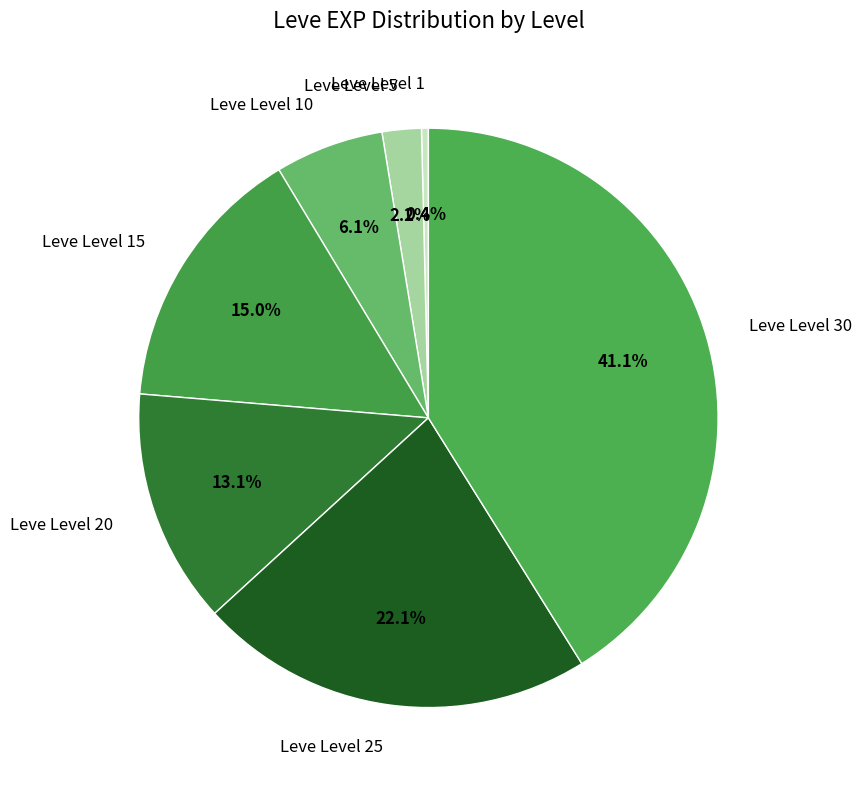

True or false: Leve Level 5 accounts for 9% of the total.

False